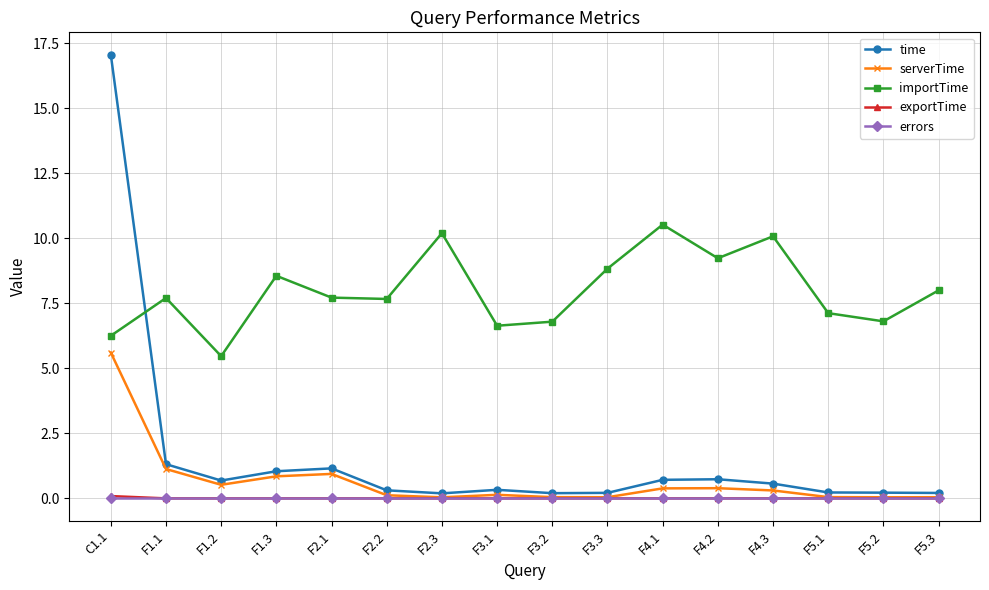

In importTime, how many points are lower than both neighbors (excluding endpoints)?

5